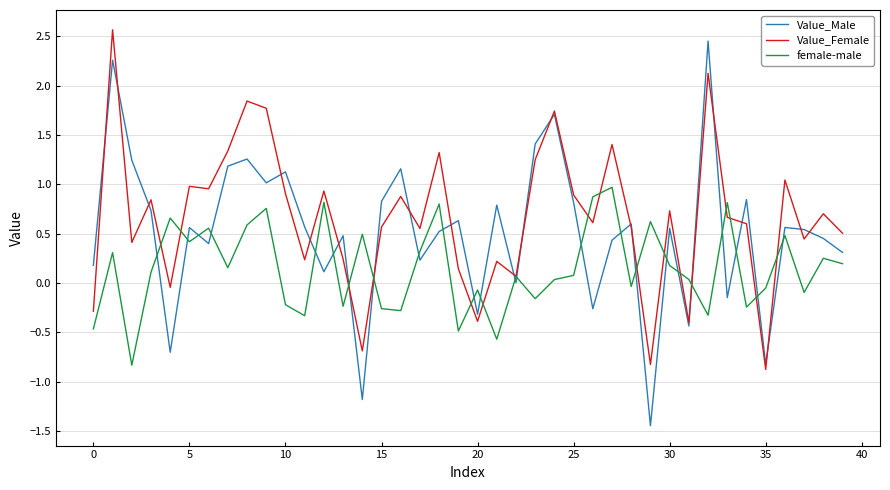

How many interior local valleys does the female-male series have?

13